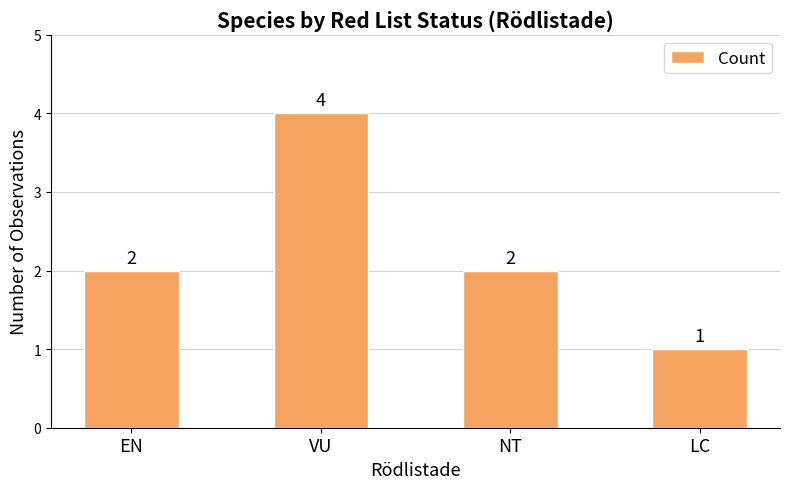

Count the values in the range 2 to 4.

3